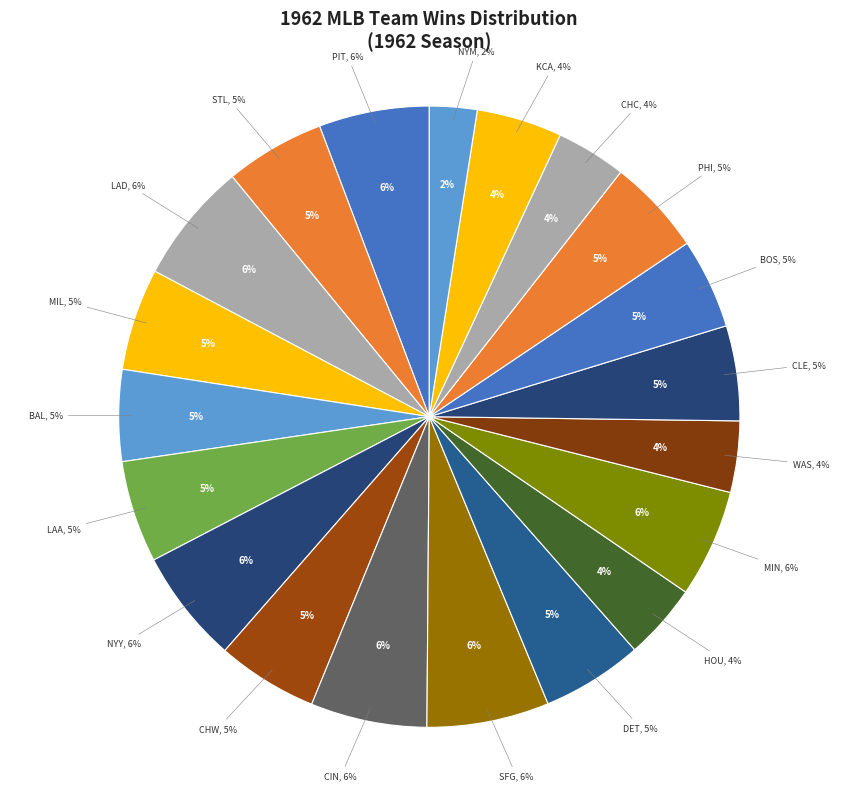

To the nearest percent, what percentage of the pie is HOU?

4%